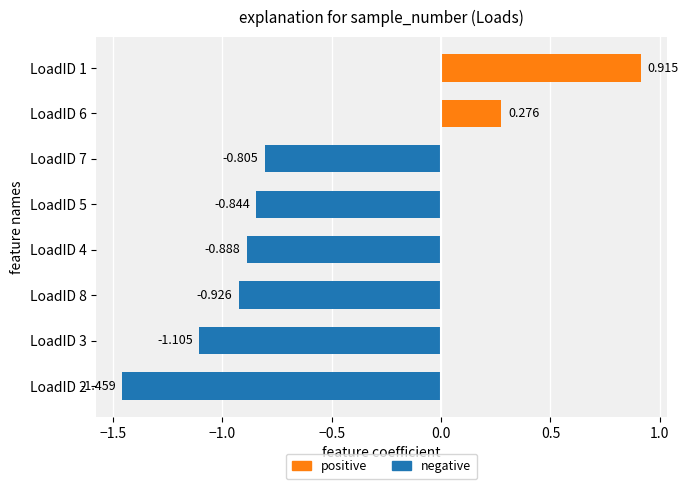

Which category has the lowest value across all series?

LoadID 2